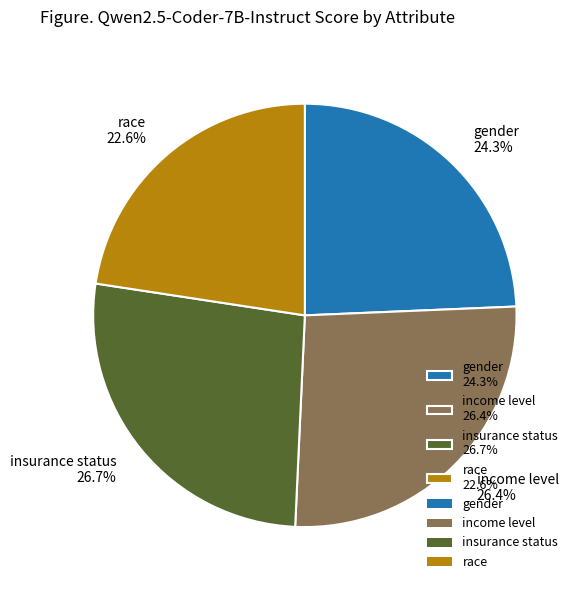

To the nearest percent, what percentage of the pie is gender?

24%